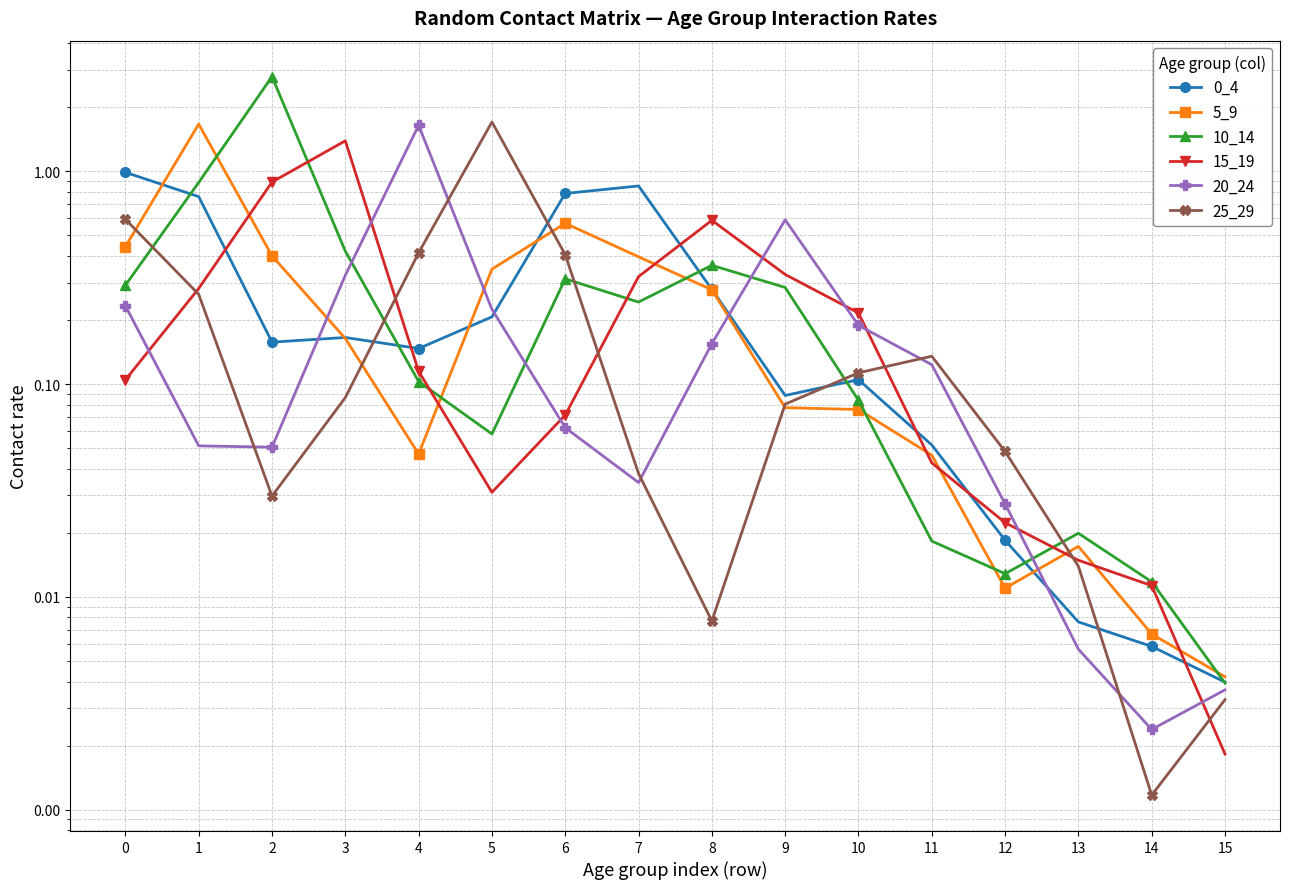

Is this an area chart (filled region under the line)?

No